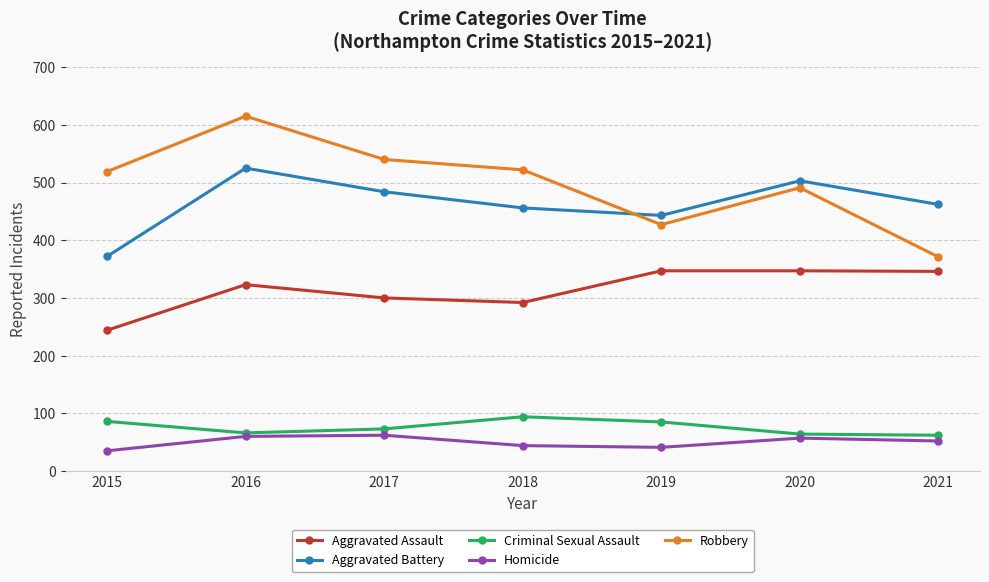

In Homicide, how many points are higher than both neighbors (excluding endpoints)?

2